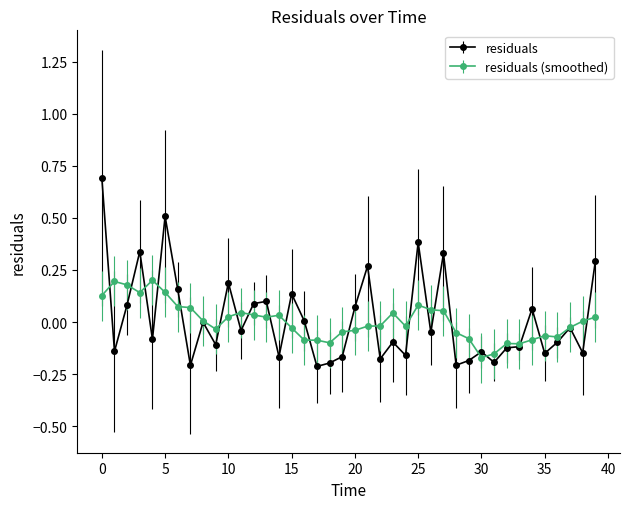

What is the maximum value shown in the chart?

0.7